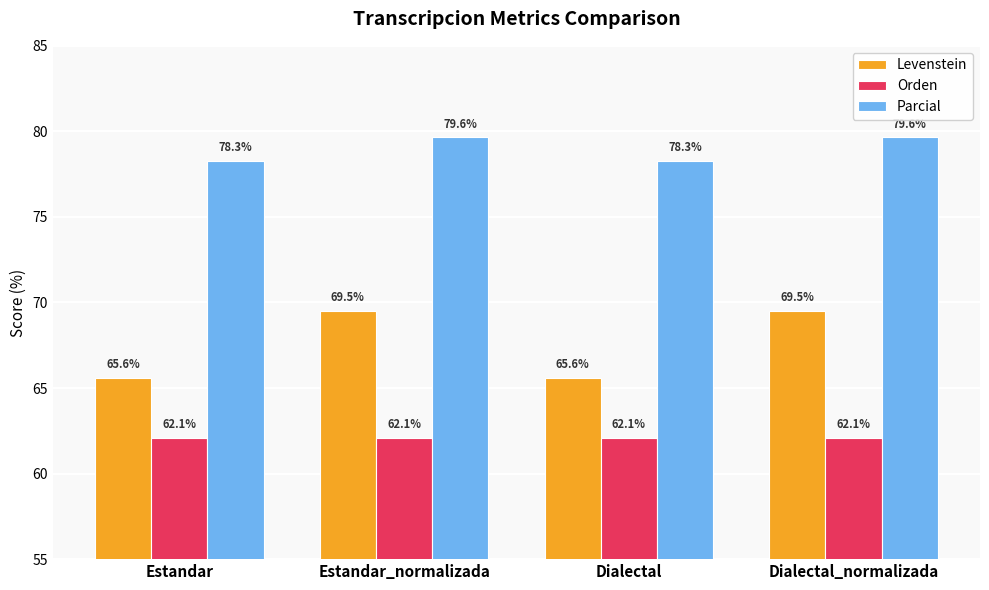

What are all the series names shown in the legend?

Levenstein, Orden, Parcial